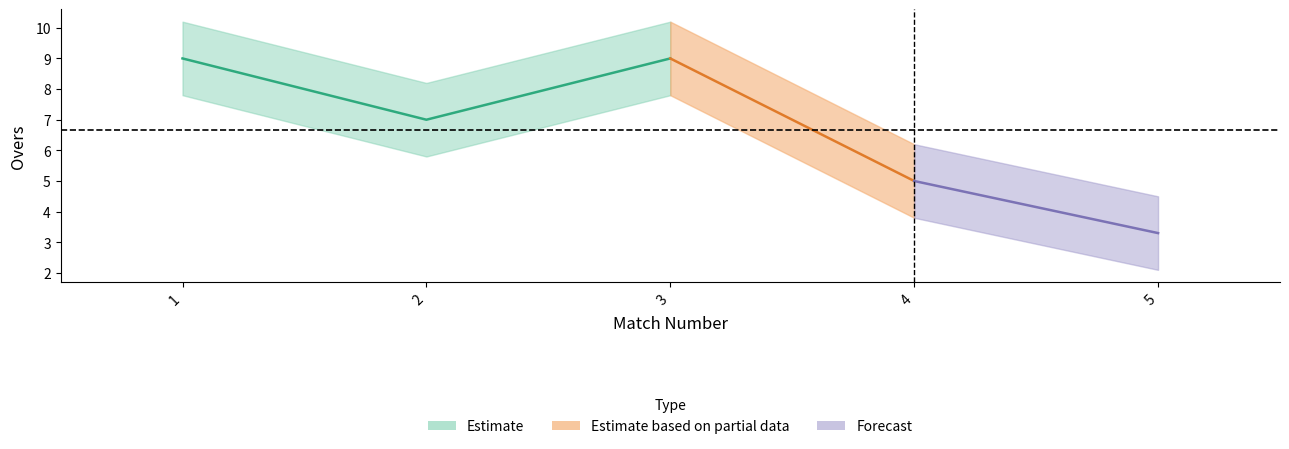

Is it true that the value at 3 is 9.0?

True